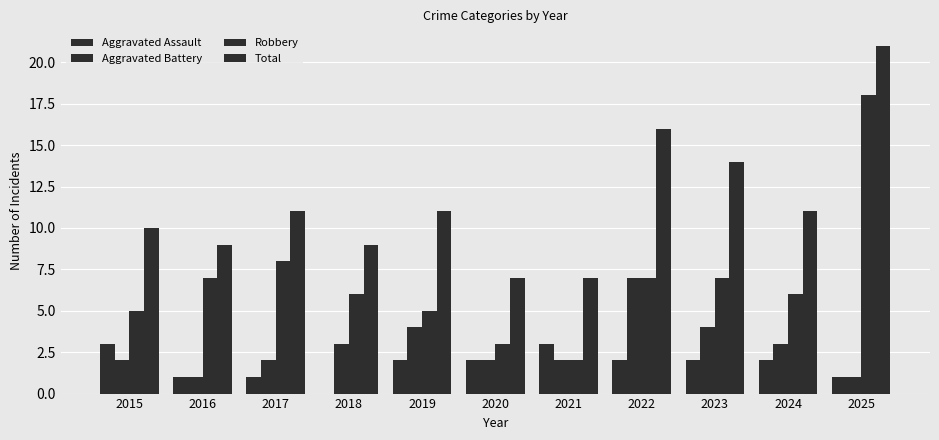

How many groups of bars are there?

11